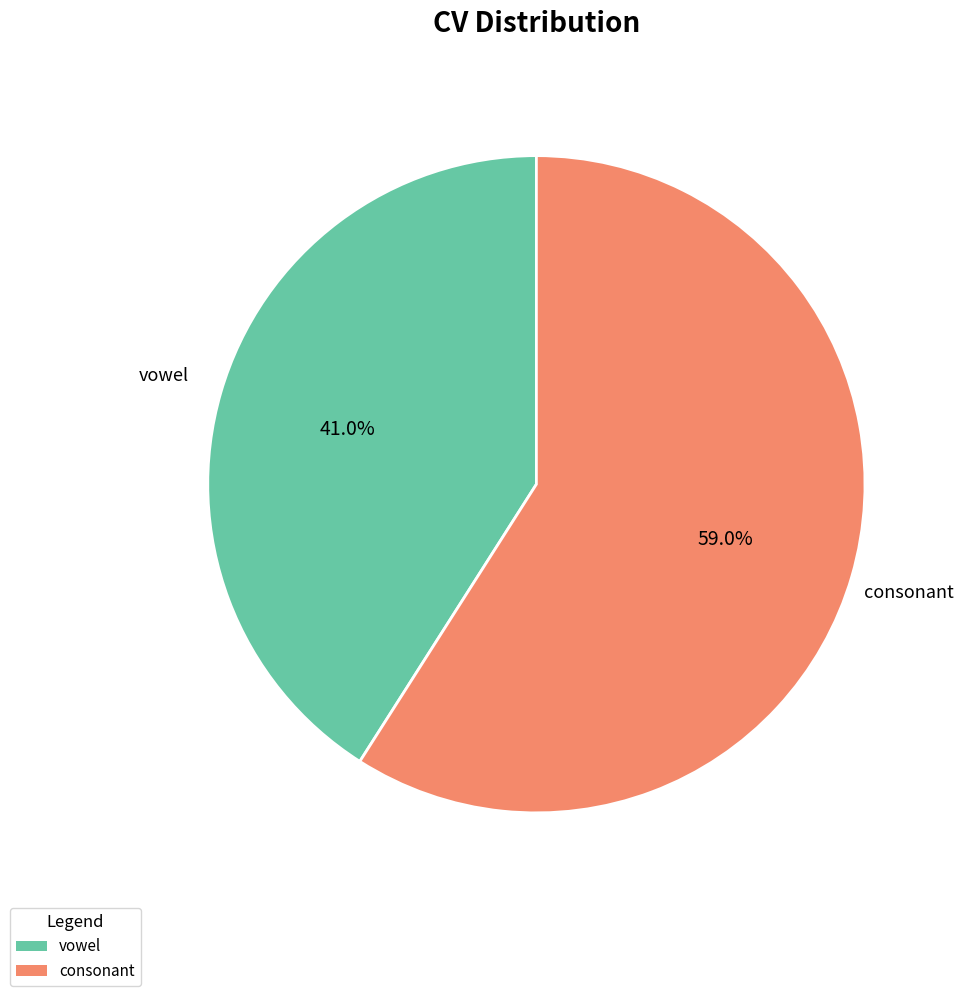

What percentage is NOT represented by consonant?

41.0%